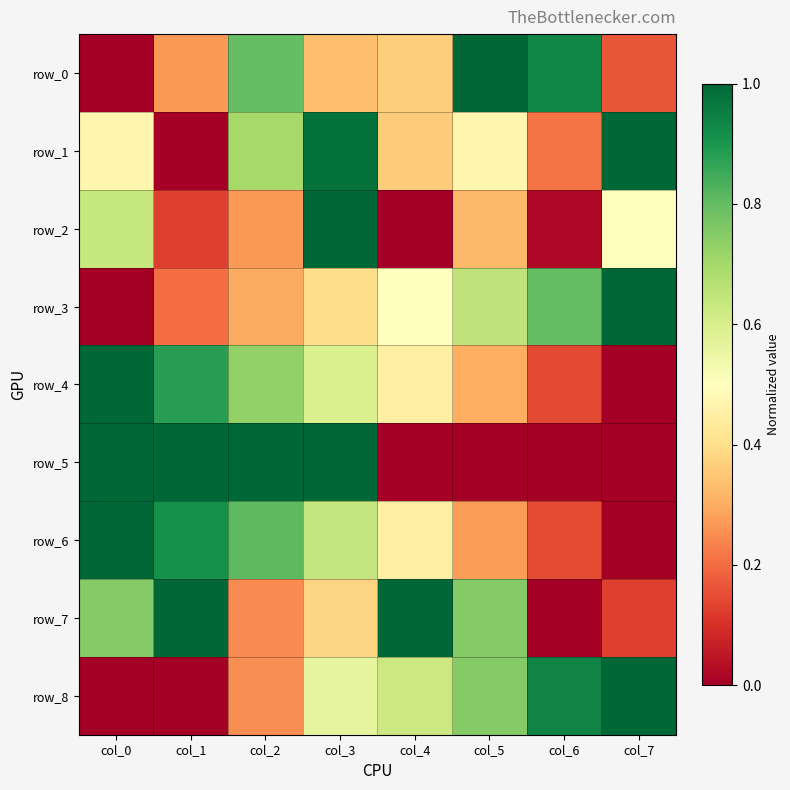

The row_8 series shows 0.4 at col_1. True or false?

False